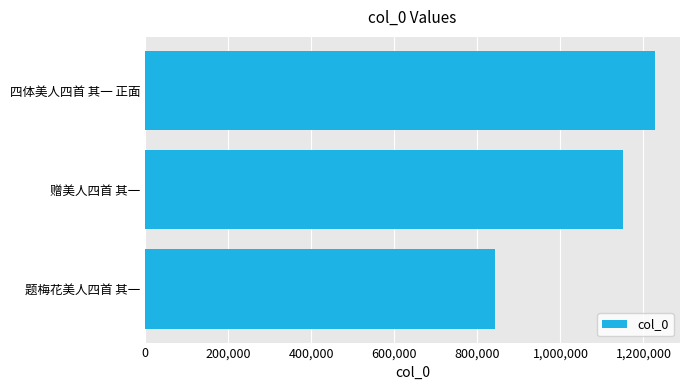

What is the change in value from 赠美人四首 其一 to 四体美人四首 其一 正面?

+76393